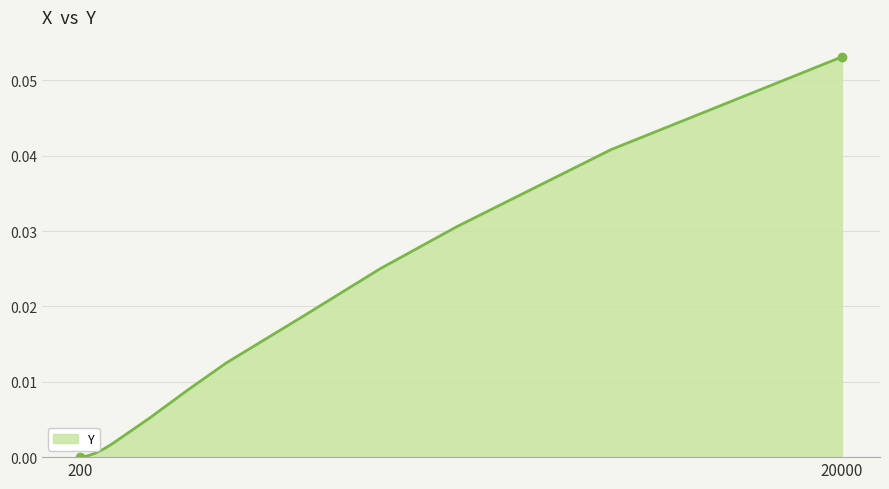

At which category does the chart reach its minimum across all series?

200.0